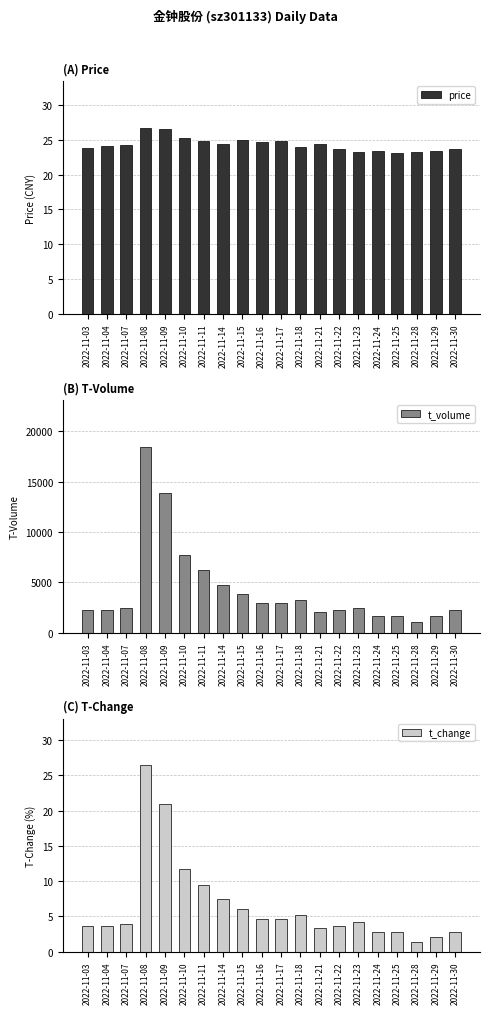

At 2022-11-25, list the series in order from largest to smallest.

t_volume, price, t_change